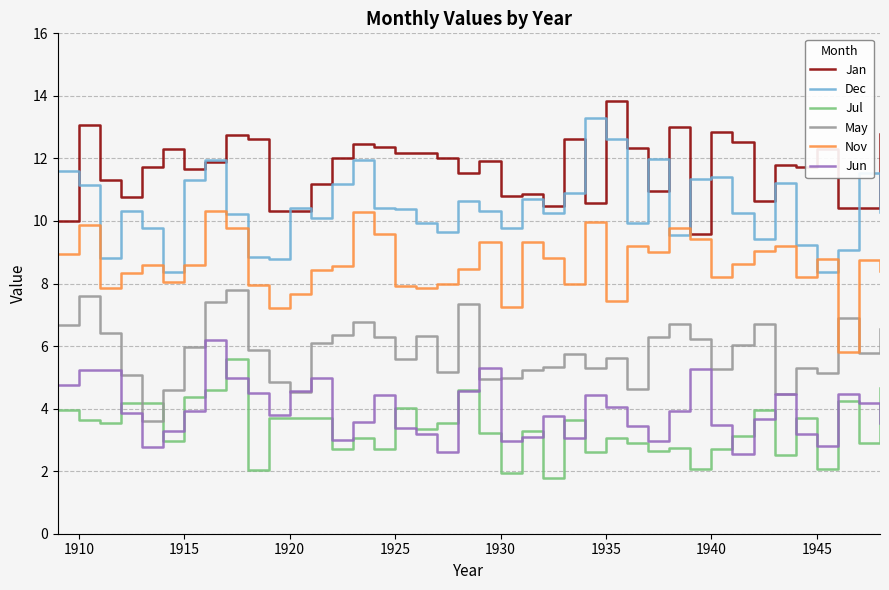

Which series has the largest total across all categories?

Jan